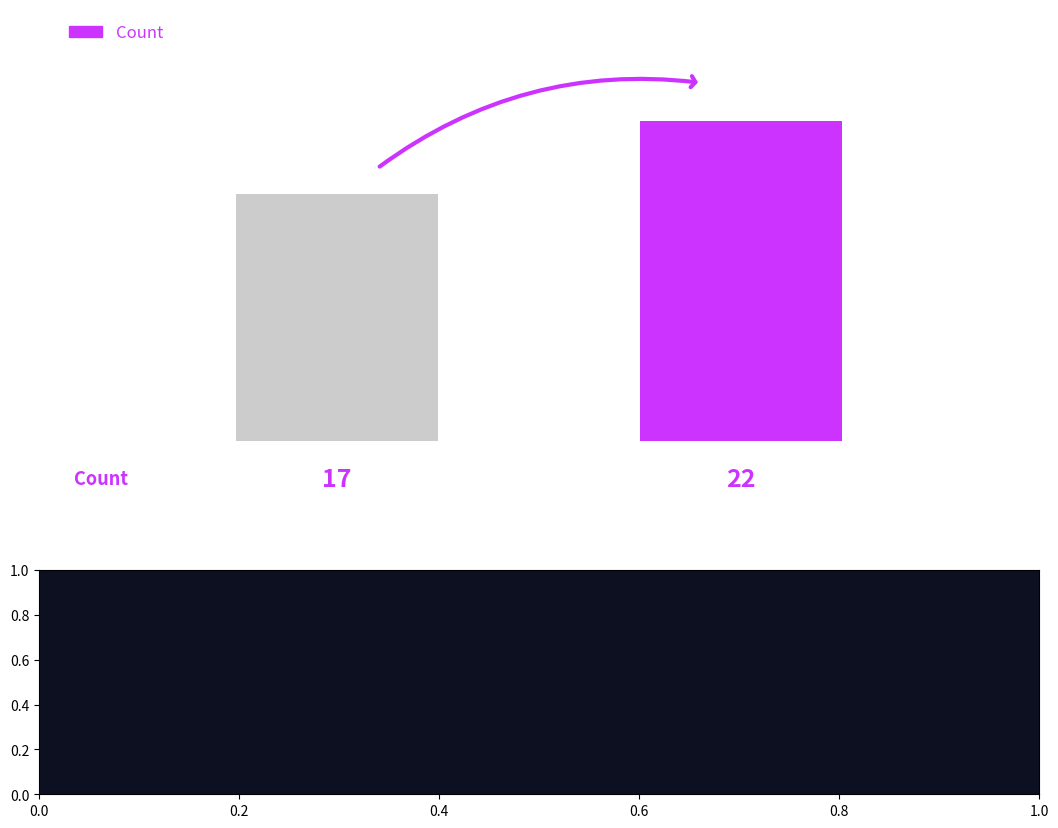

Is it true that the value at 1.0 is 22?

True